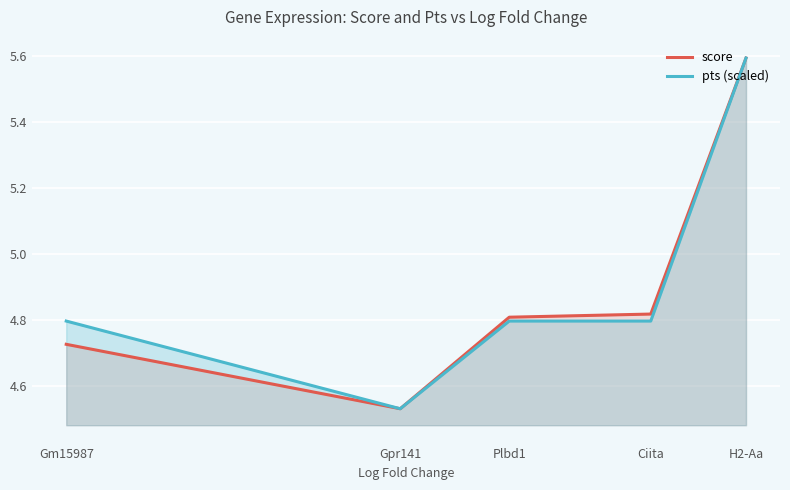

How many lines are shown in the chart?

2